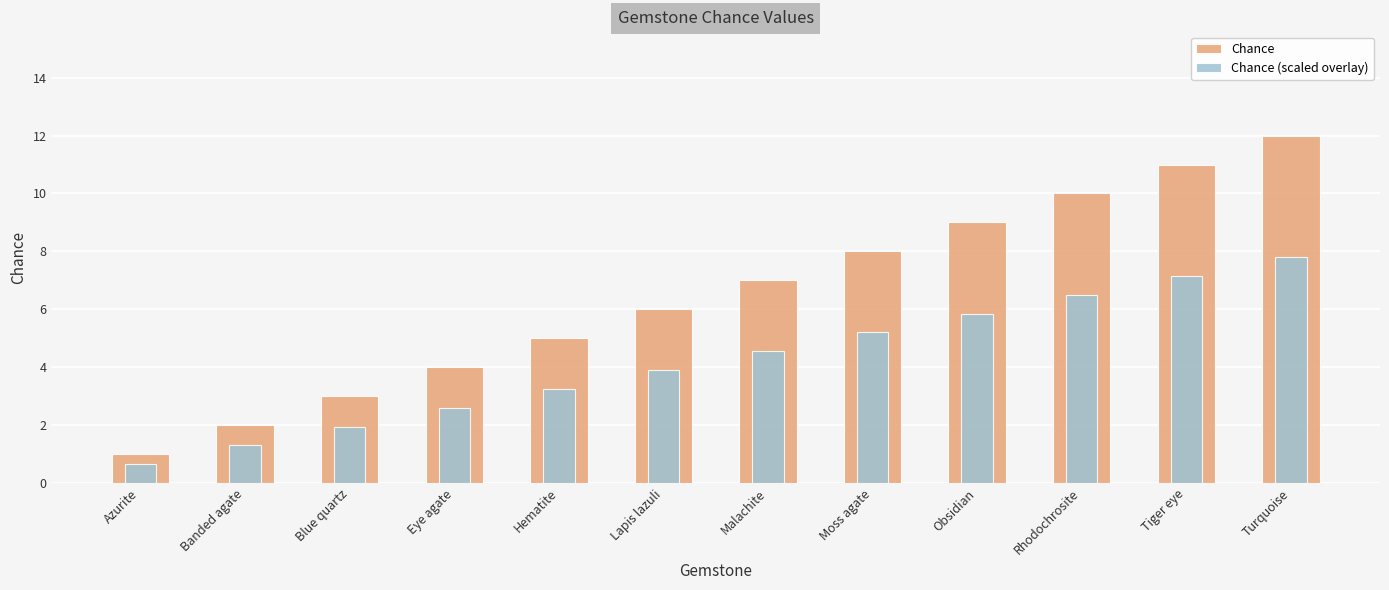

What is the maximum value shown in the chart?

12.0